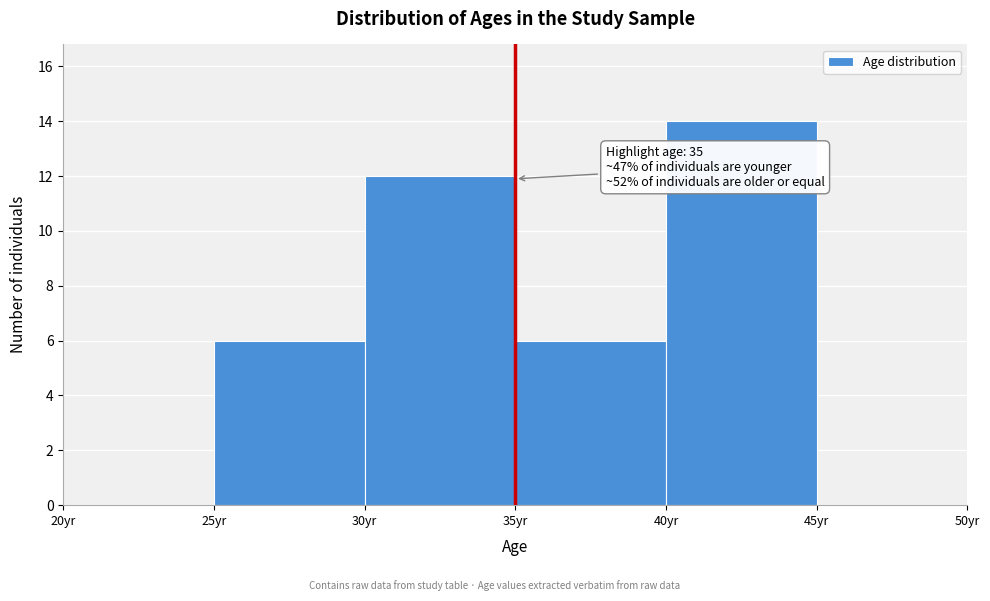

Which range on the x-axis has the tallest bar?

40 to 45